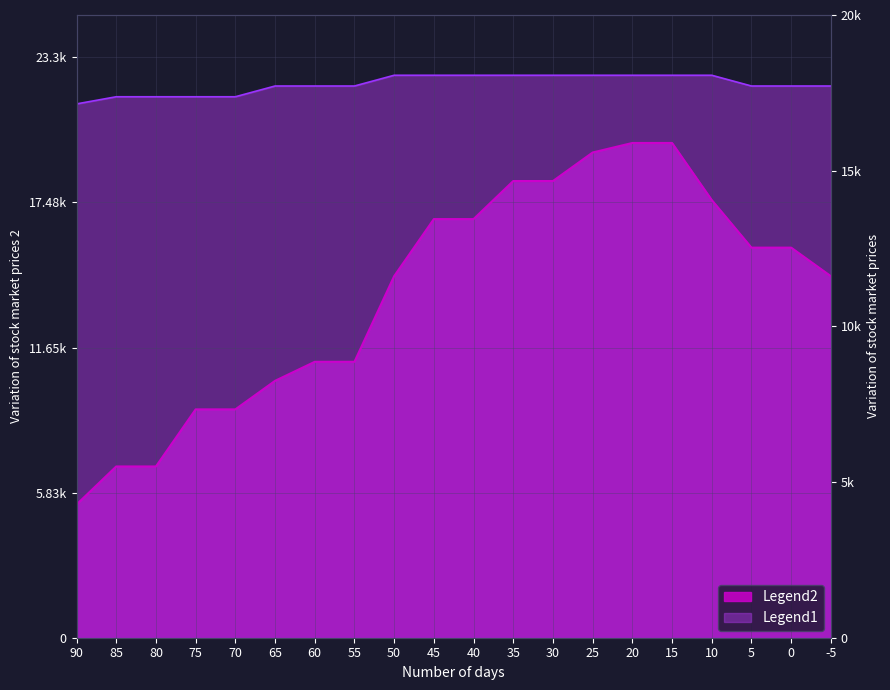

Rank the series by their maximum value, from lowest to highest.

Legend2, Legend1